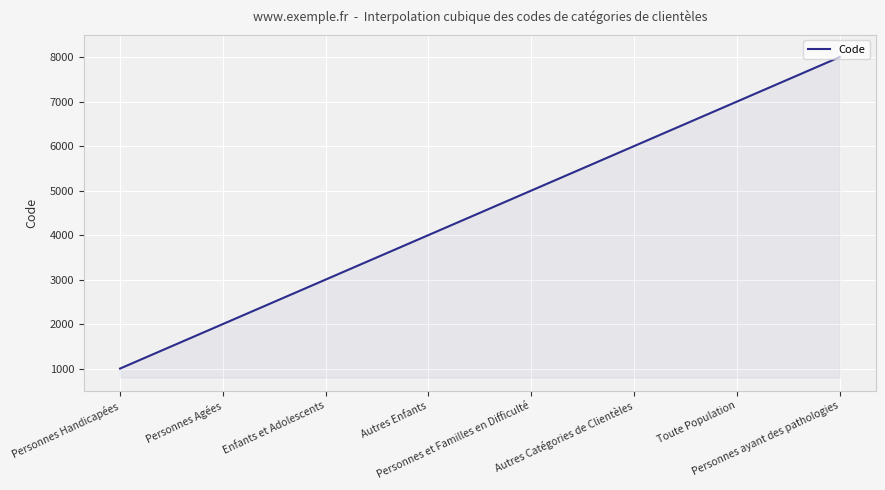

What is the smallest value displayed?

1000.0